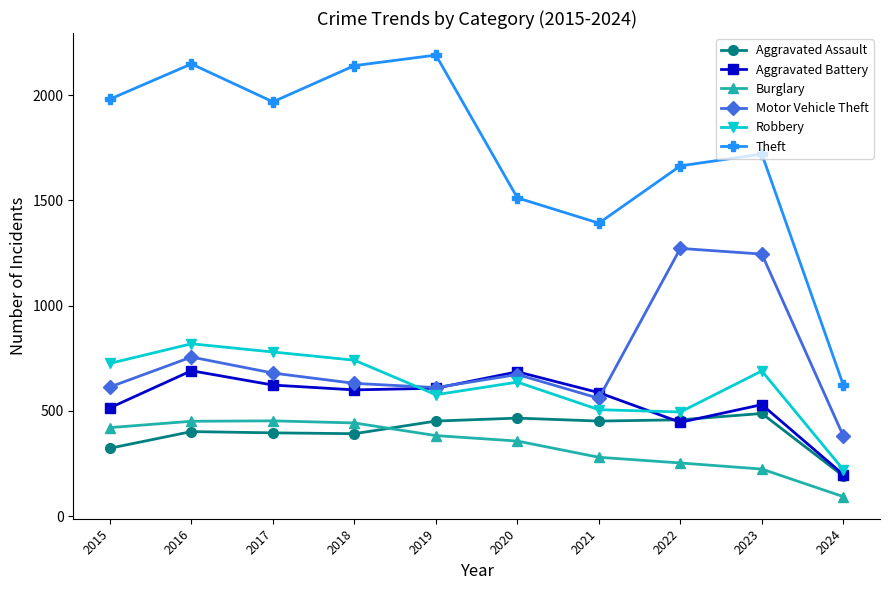

Is it true that Aggravated Battery equals 198 at 2024?

True